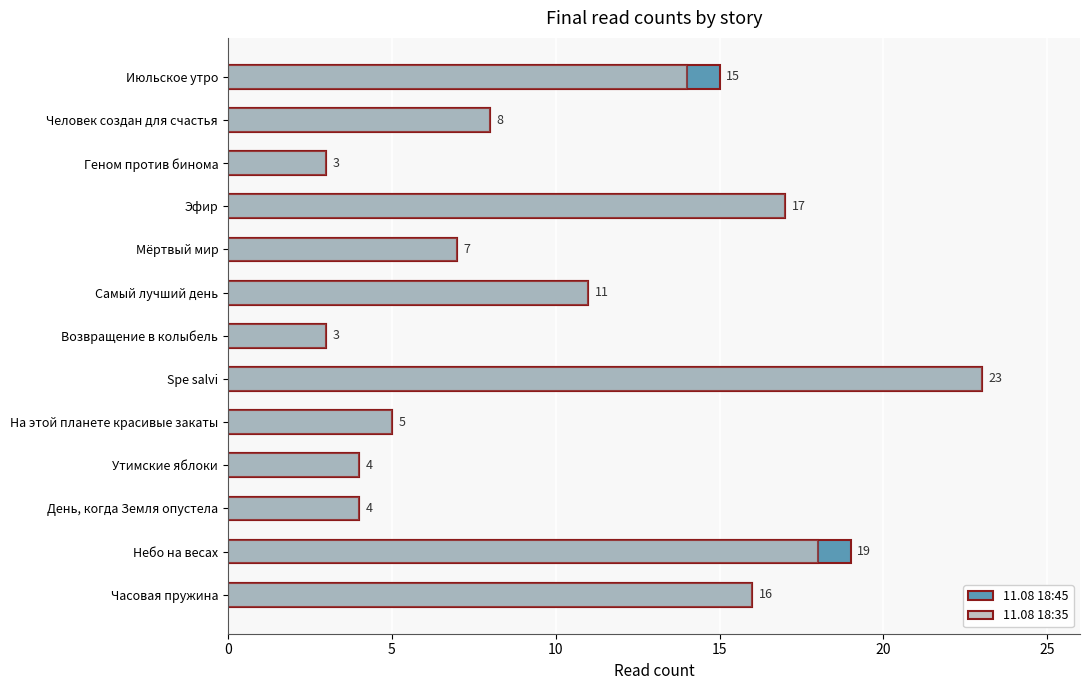

What is the value of the 11.08 18:45 bar at the 11th from the left?

4